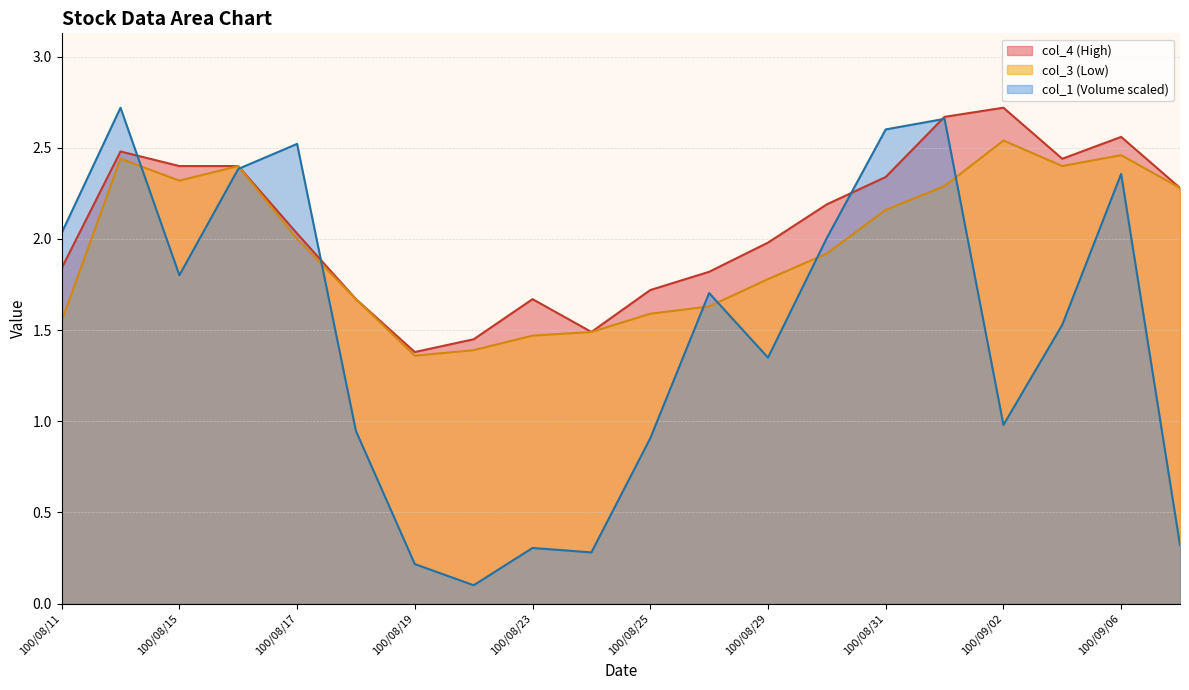

What is the label of the 15th point from the right?

100/08/18